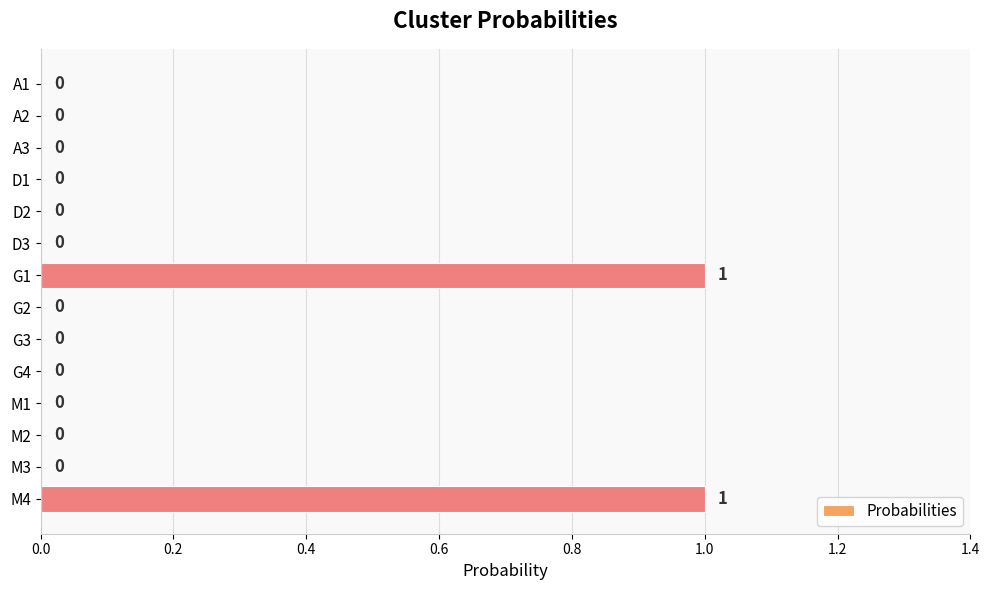

Count the number of values greater than 0.

2